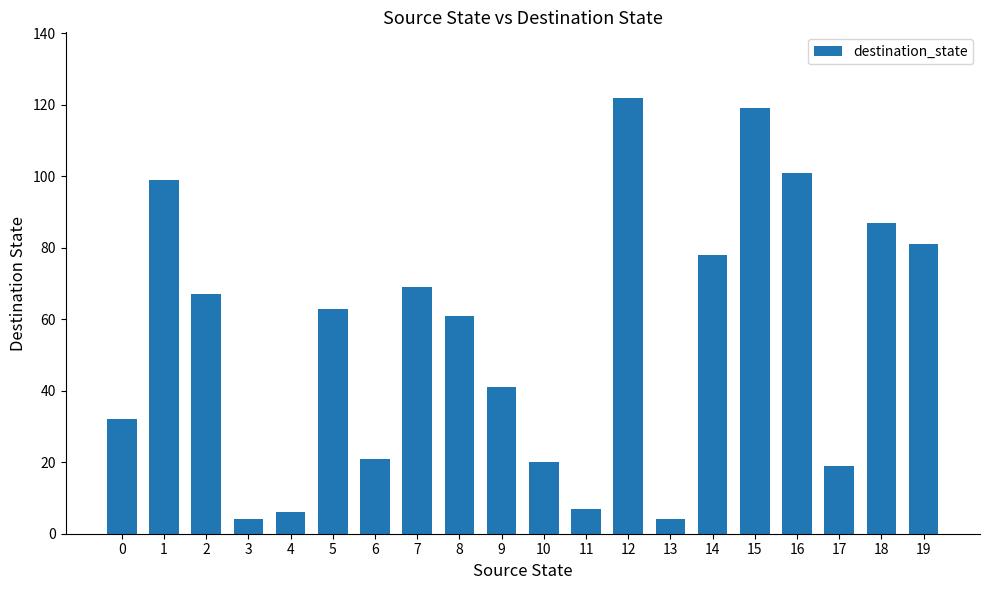

The value at 9 is 16. True or false?

False